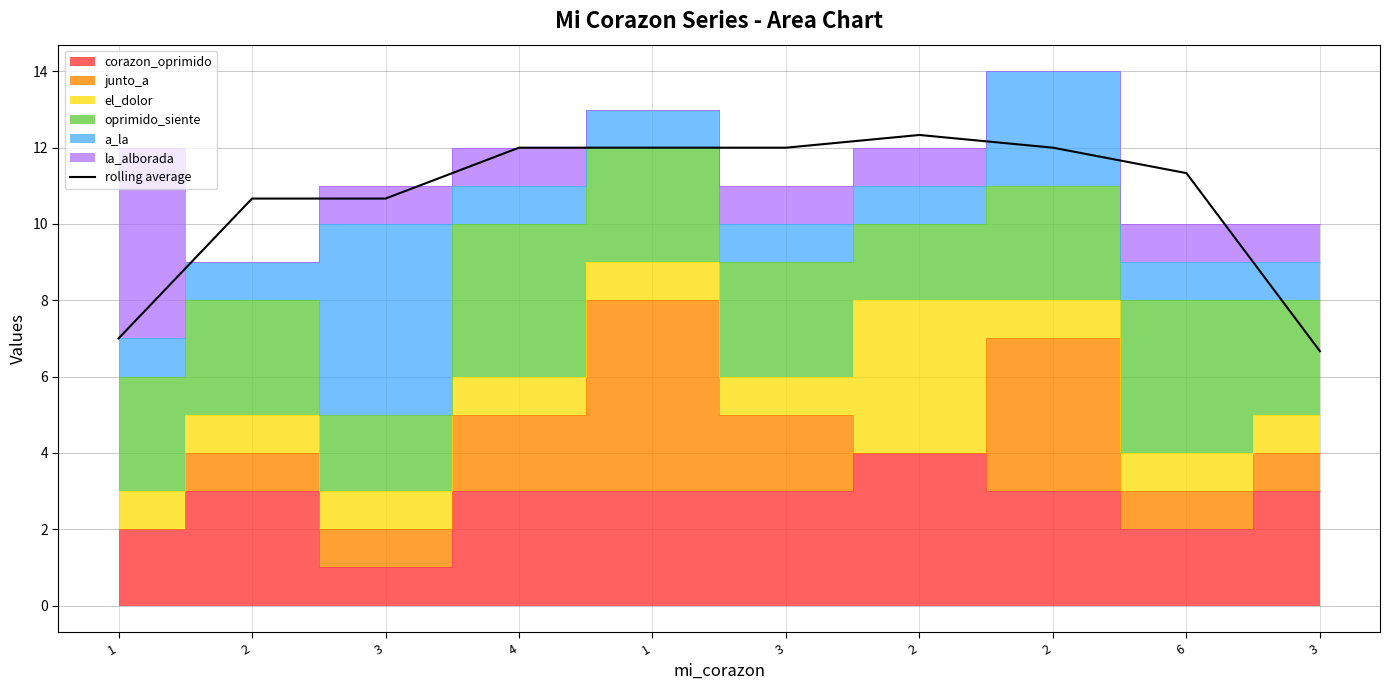

How many data points are above 11?

6